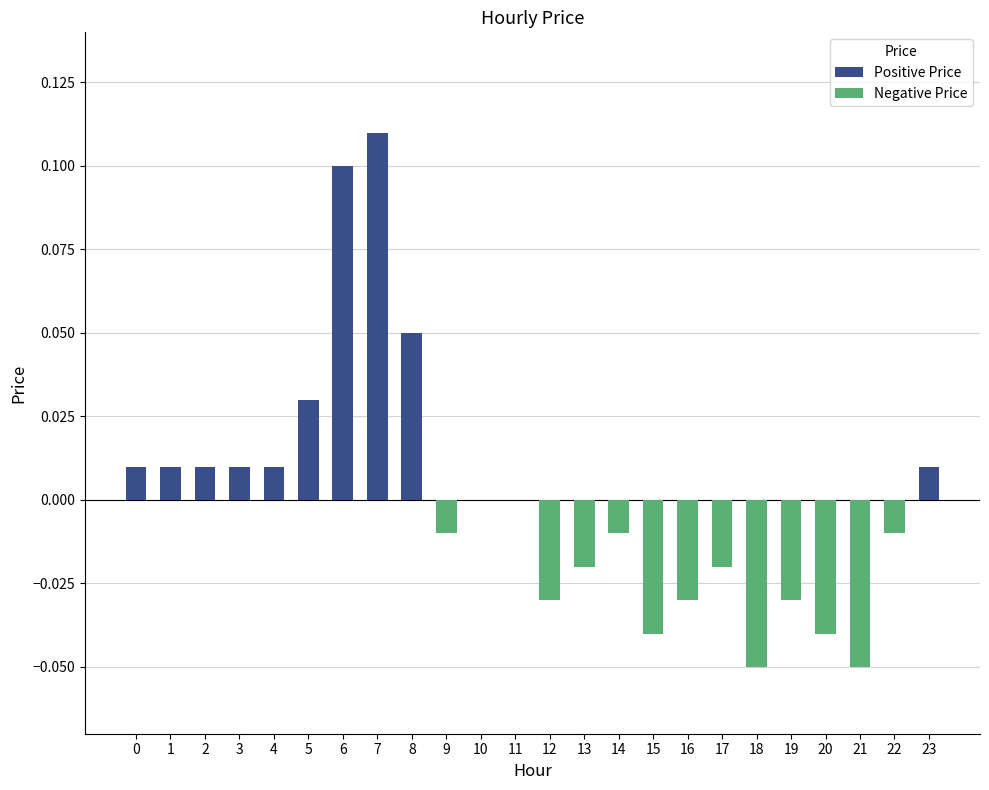

The value at 9 is -0.0. True or false?

True